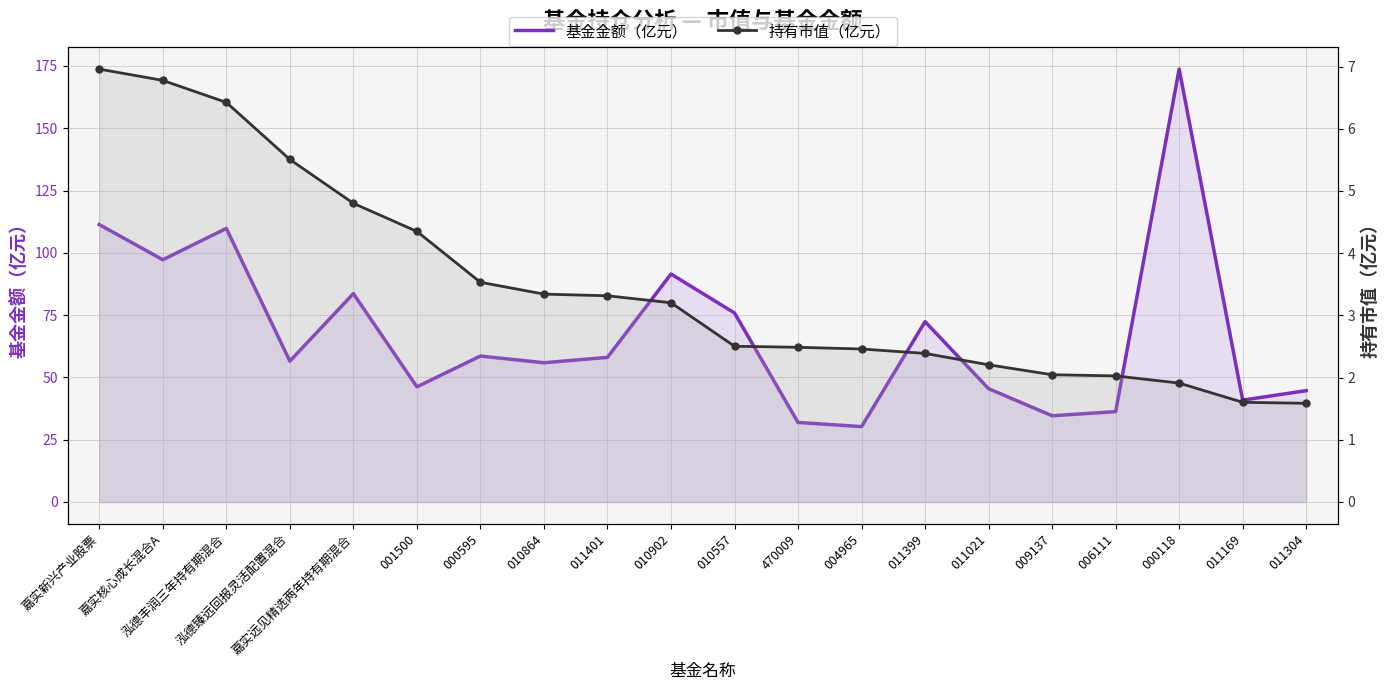

What is the average value of the 持有市值（亿元） series?

3.5